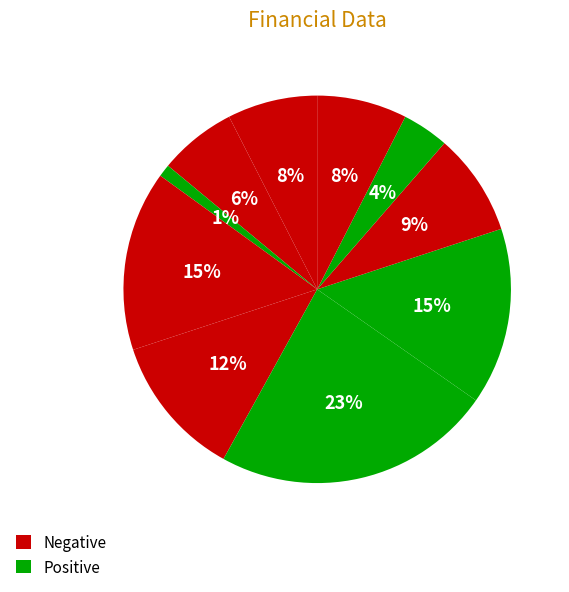

How many slices are in this pie chart?

10